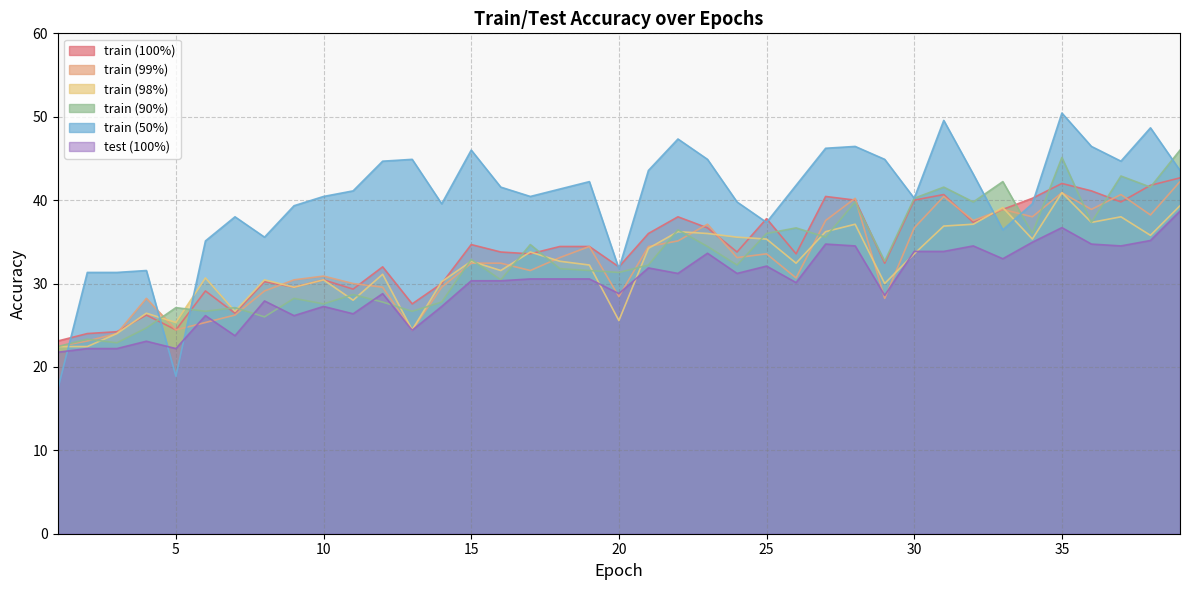

Between 14 and 31, which series saw the biggest shift?

train_90